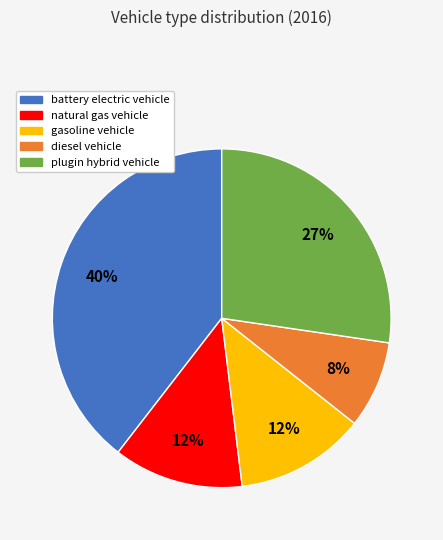

Do gasoline vehicle and plugin hybrid vehicle together represent more than half of the pie?

No